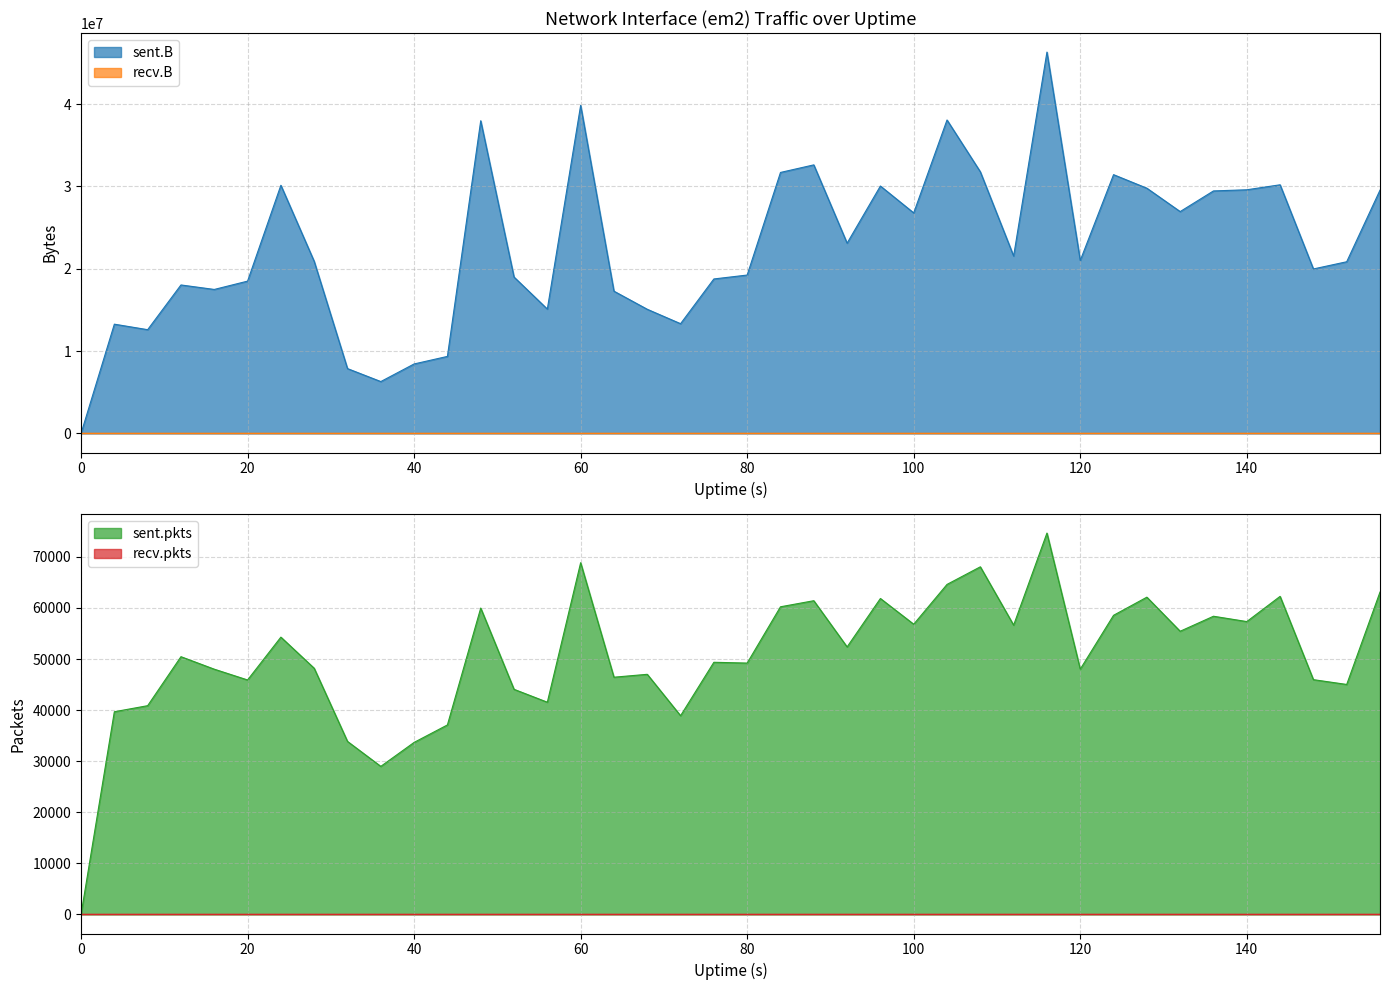

At which category is the sum across all series the highest?

116